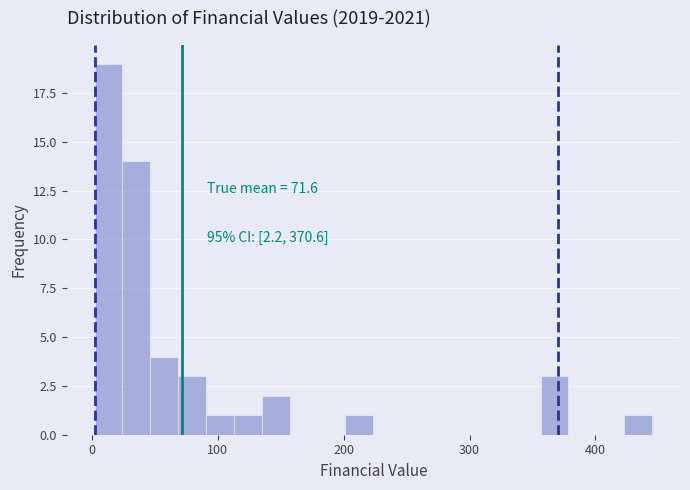

Around what value on the x-axis is the tallest bar? Give the approximate position of its centre, as read against the axis.

10